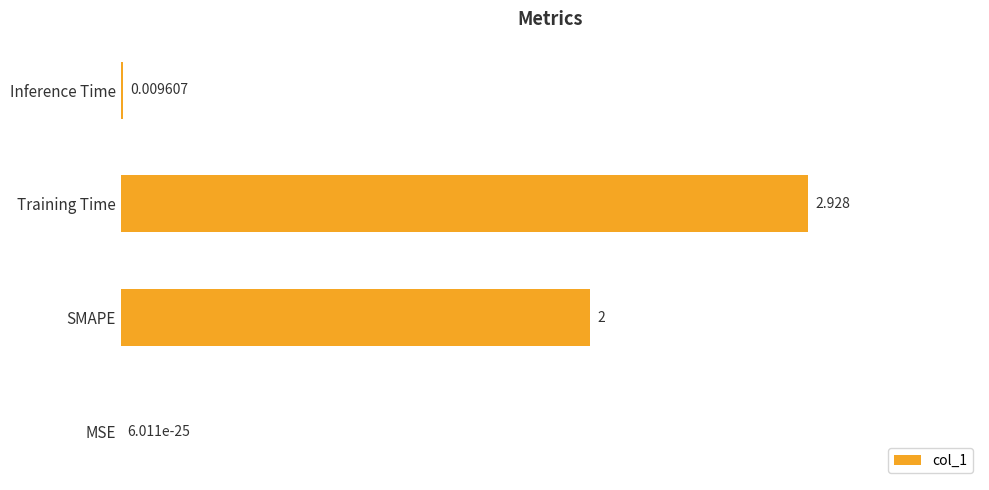

At which label is the value closest to 1?

Inference Time